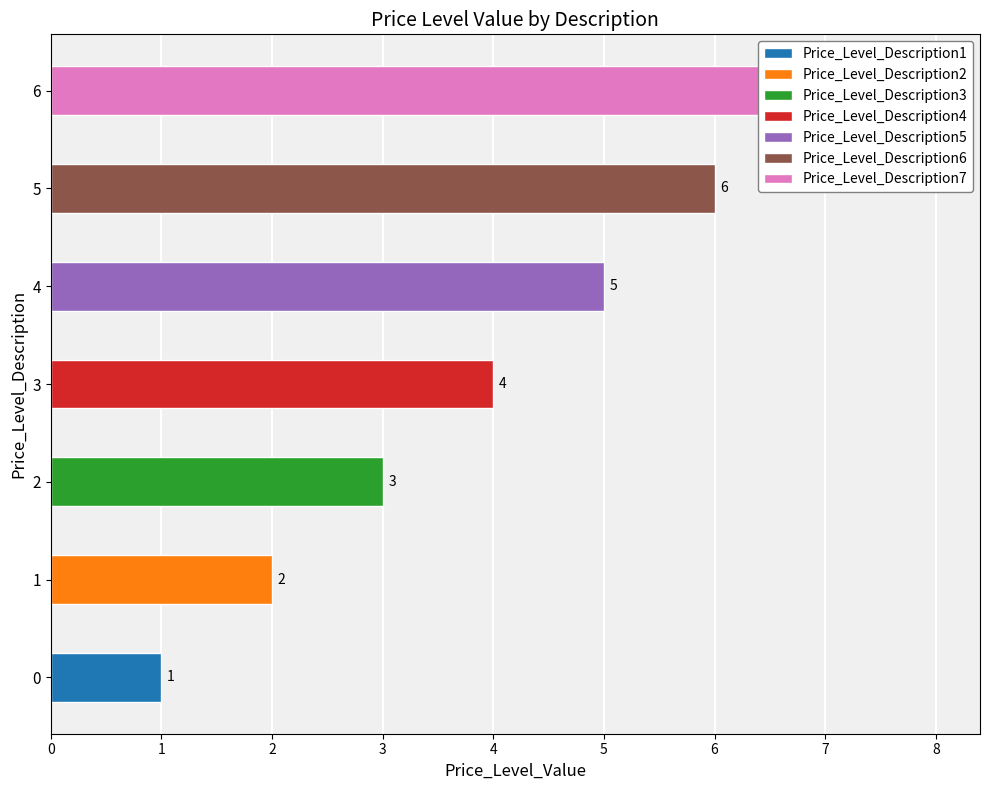

What is the average value?

4